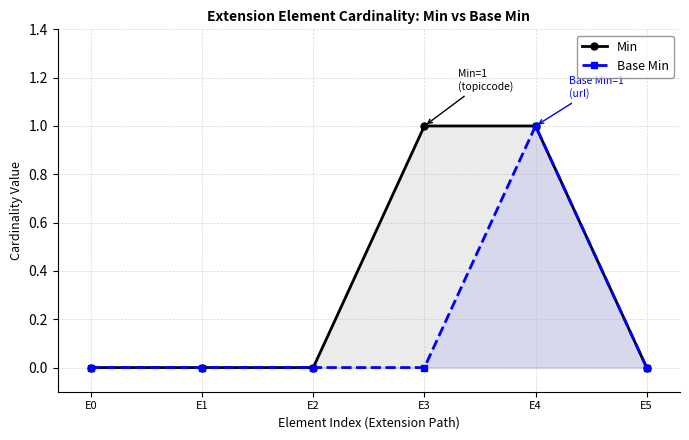

Which series changed the most between E3 and E4?

Base Min